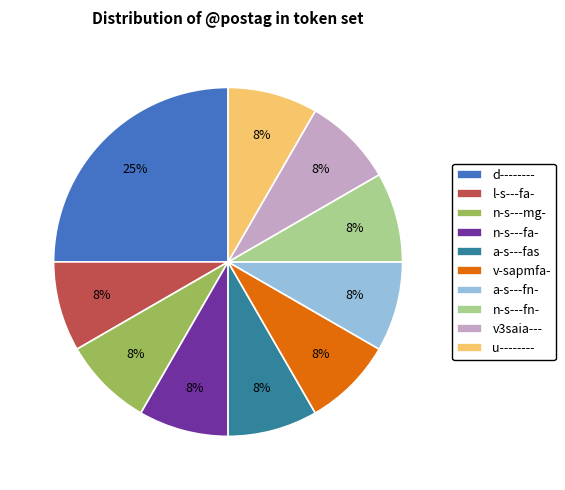

To the nearest percent, what percentage of the pie is n-s---fa-?

8%